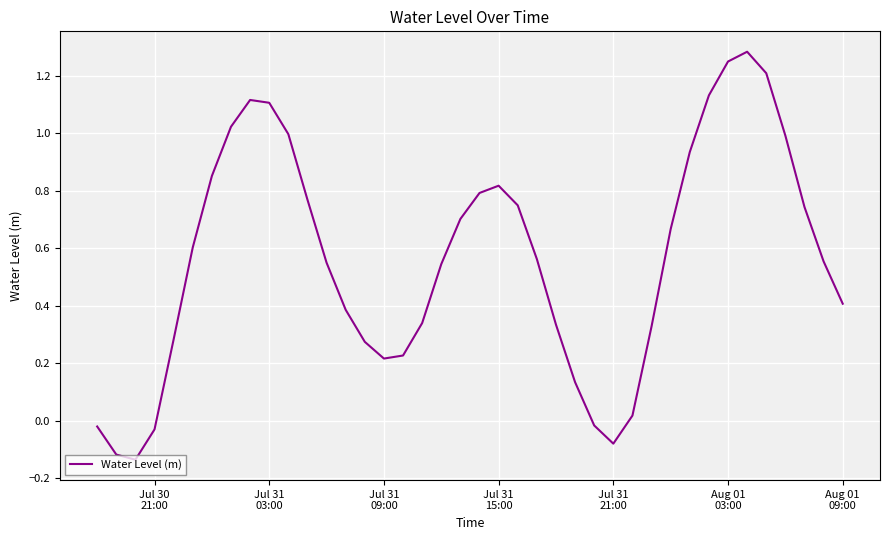

Is this an area chart (filled region under the line)?

No